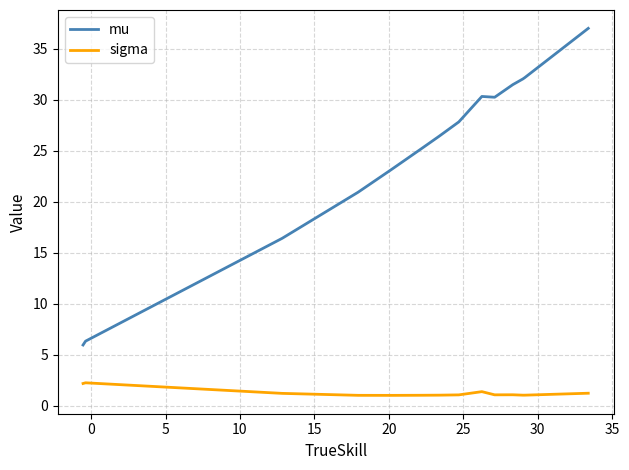

What are all the series names shown in the legend?

mu, sigma